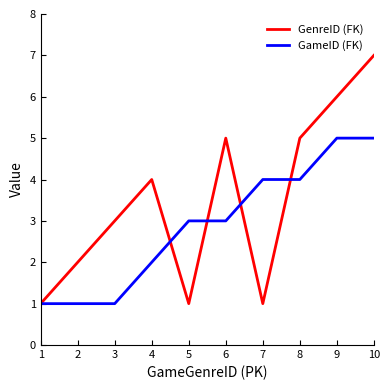

Reading right to left, extract all data points from this chart.

GenreID (FK): 10=7	9=6	8=5	7=1	6=5	5=1	4=4	3=3	2=2	1=1
GameID (FK): 10=5	9=5	8=4	7=4	6=3	5=3	4=2	3=1	2=1	1=1